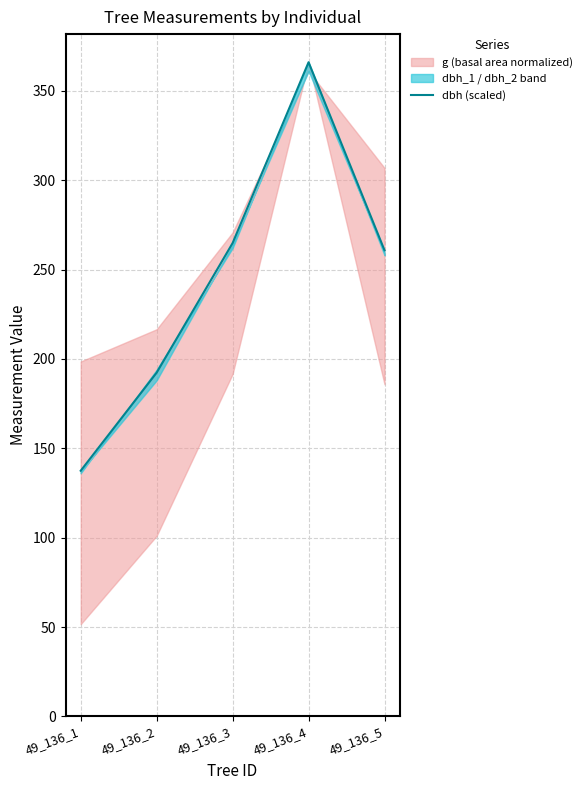

What is the greatest value displayed?

366.0